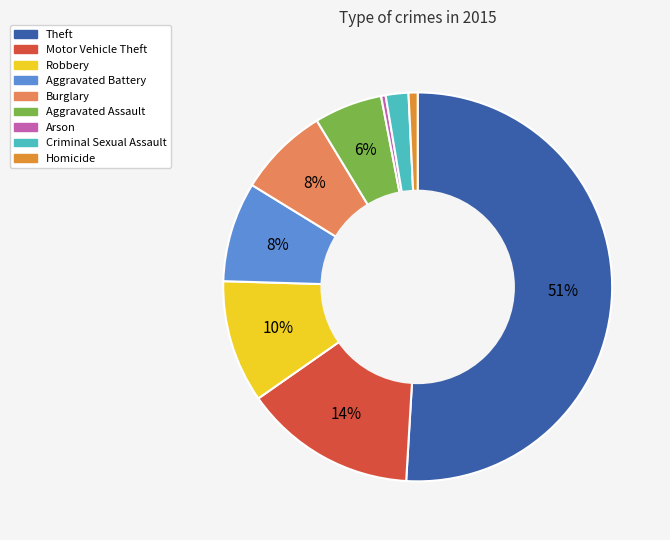

The Aggravated Battery slice represents 8% of the pie. True or false?

True